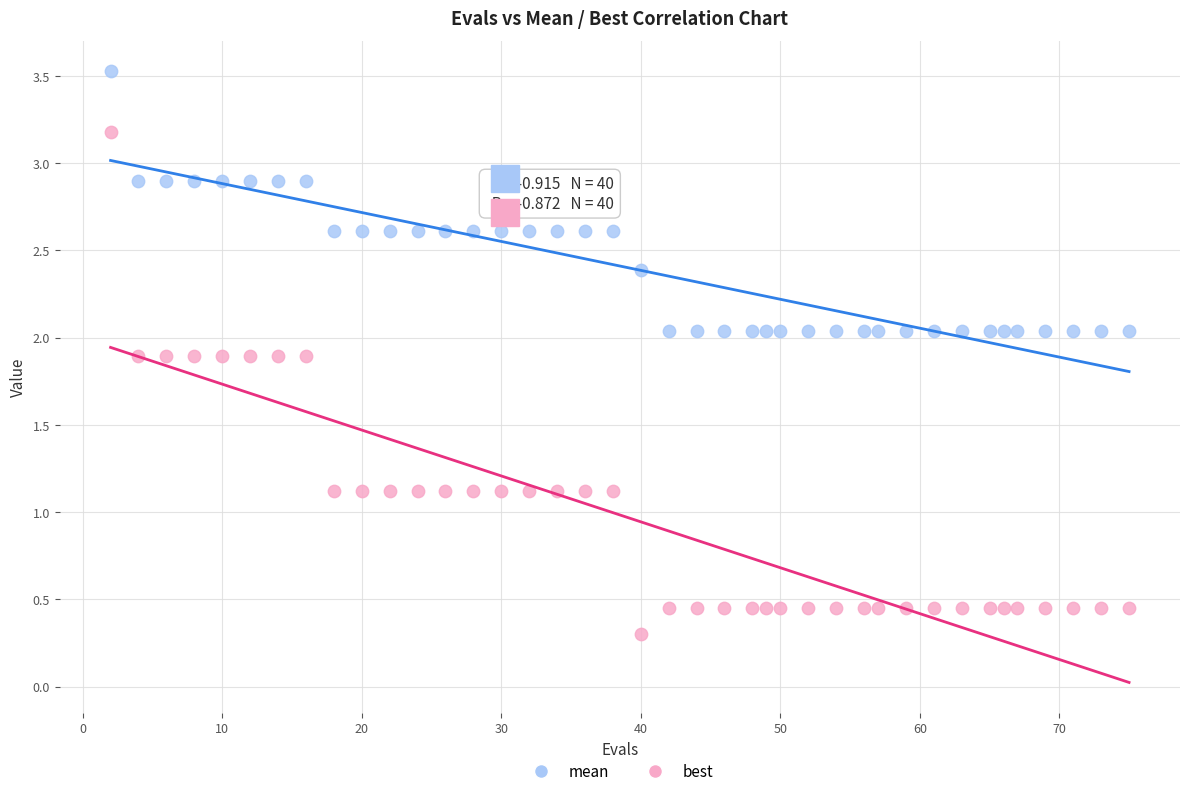

Which series has the largest Y range (max minus min)?

best